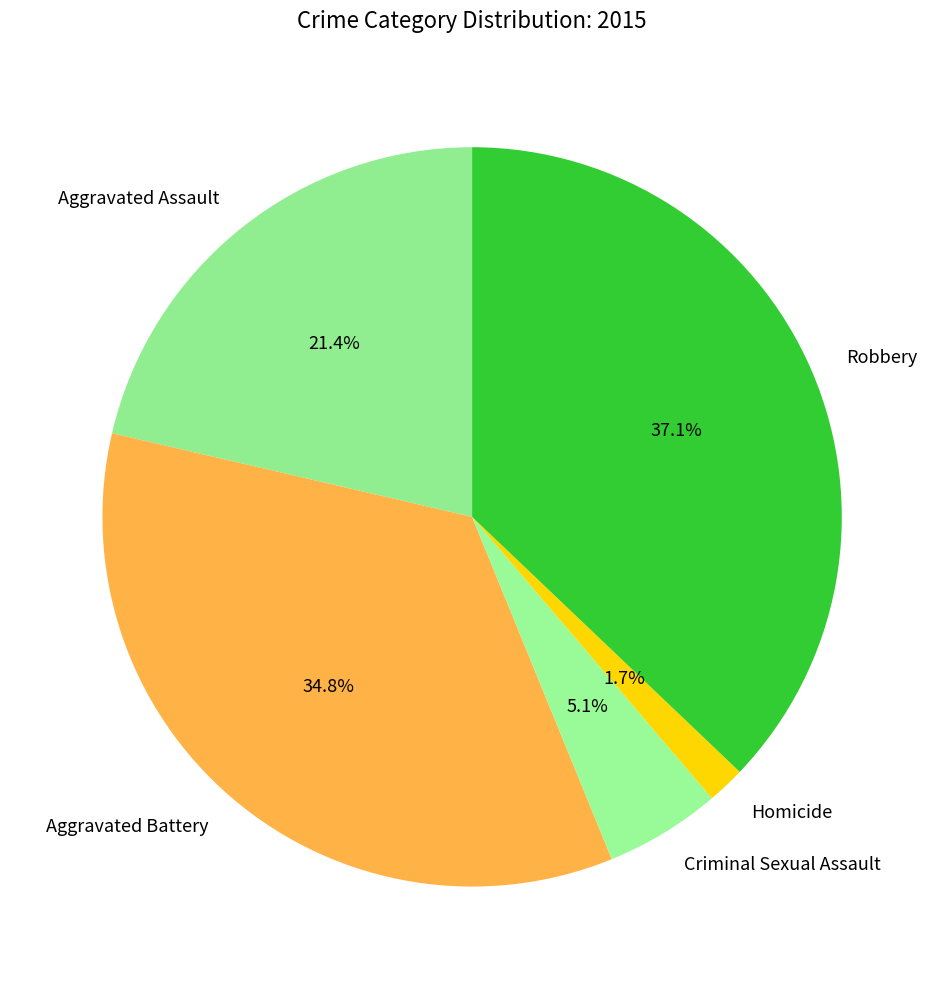

The Homicide slice represents 2% of the pie. True or false?

True